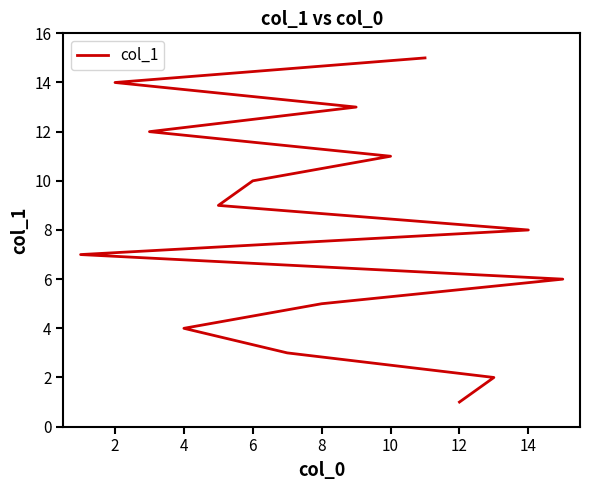

Approximately how many times larger is the value at 10 compared to 12?

11.0